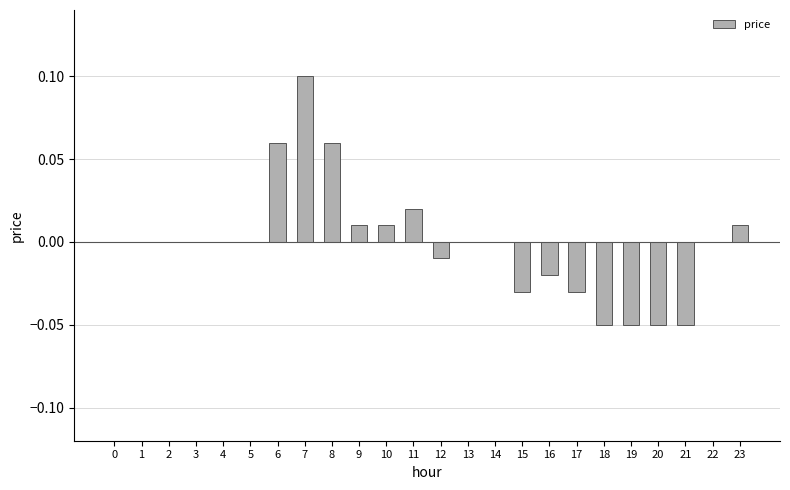

True or false: the data shows -0.0 at 20.

False